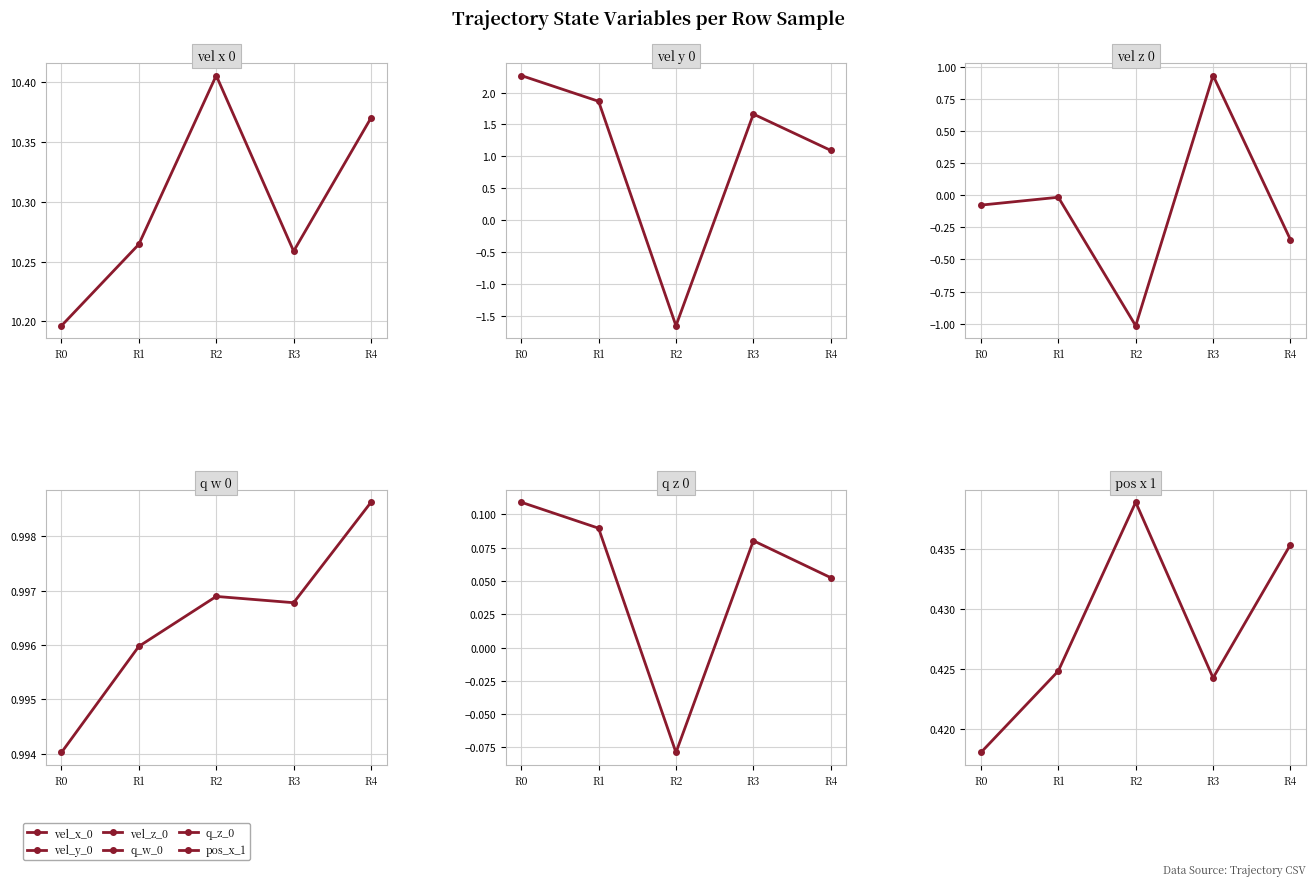

What is the difference between the maximum and minimum values in the vel_y_0 series?

3.9